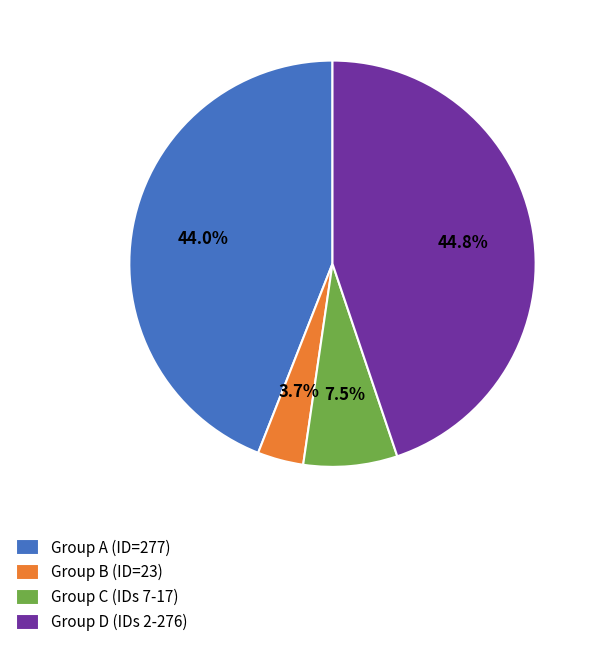

What is the largest slice in the pie chart?

Group D (IDs 2-276)